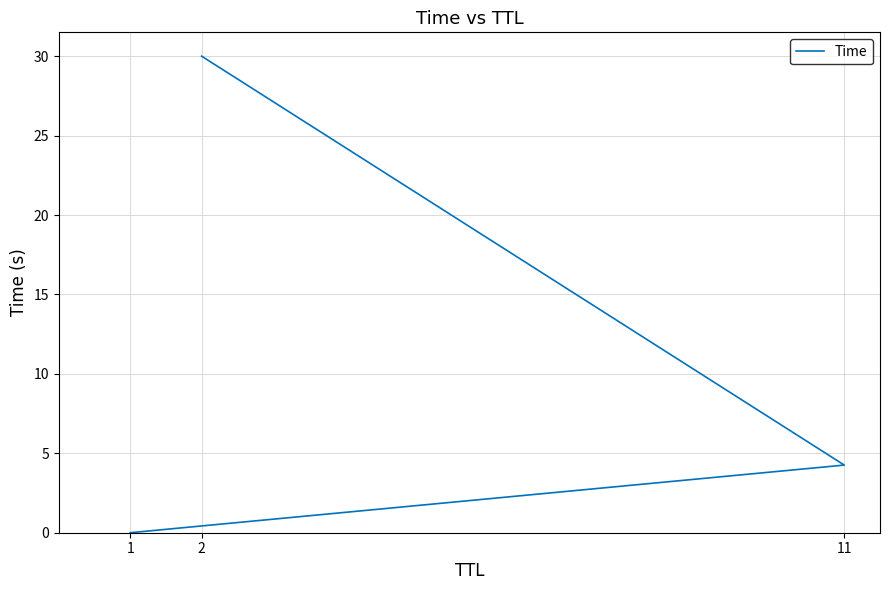

Count the number of values greater than 4.

2